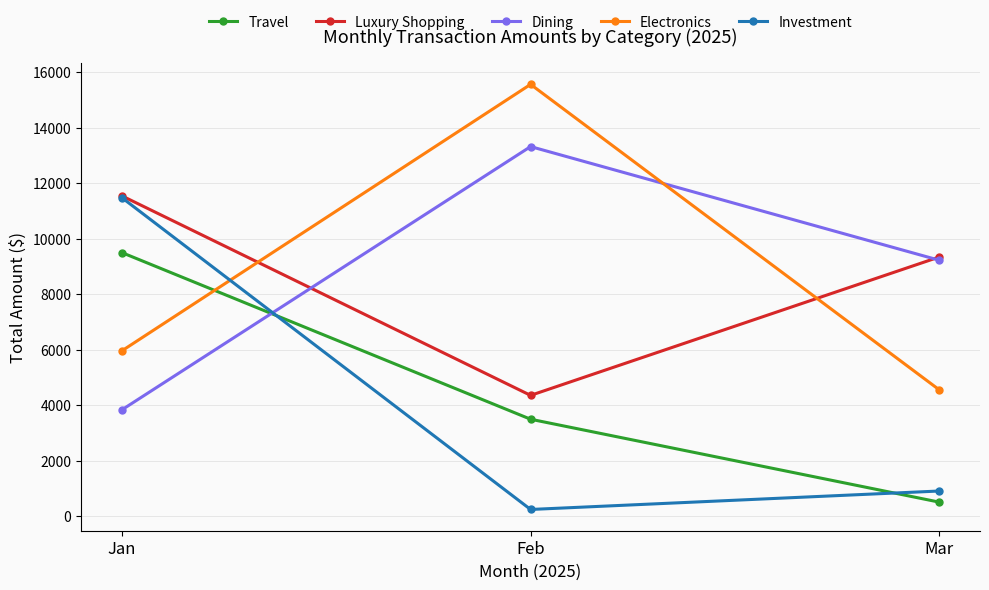

What is the value of the Investment point at the 3rd from the left?

905